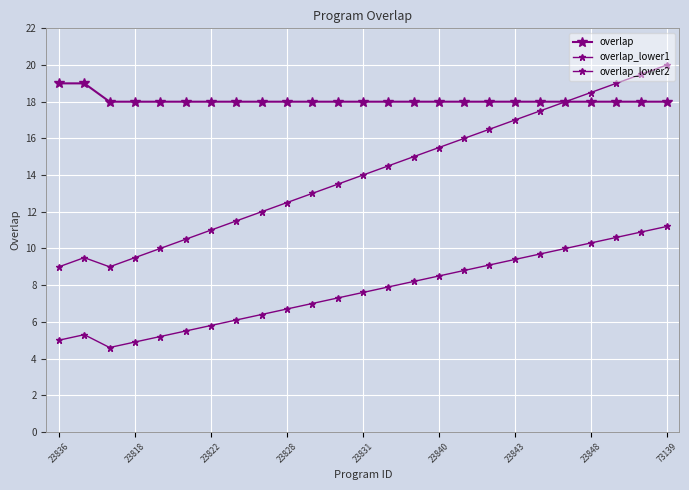

What is the difference between the second highest and minimum values in the overlap_lower2 series?

6.3